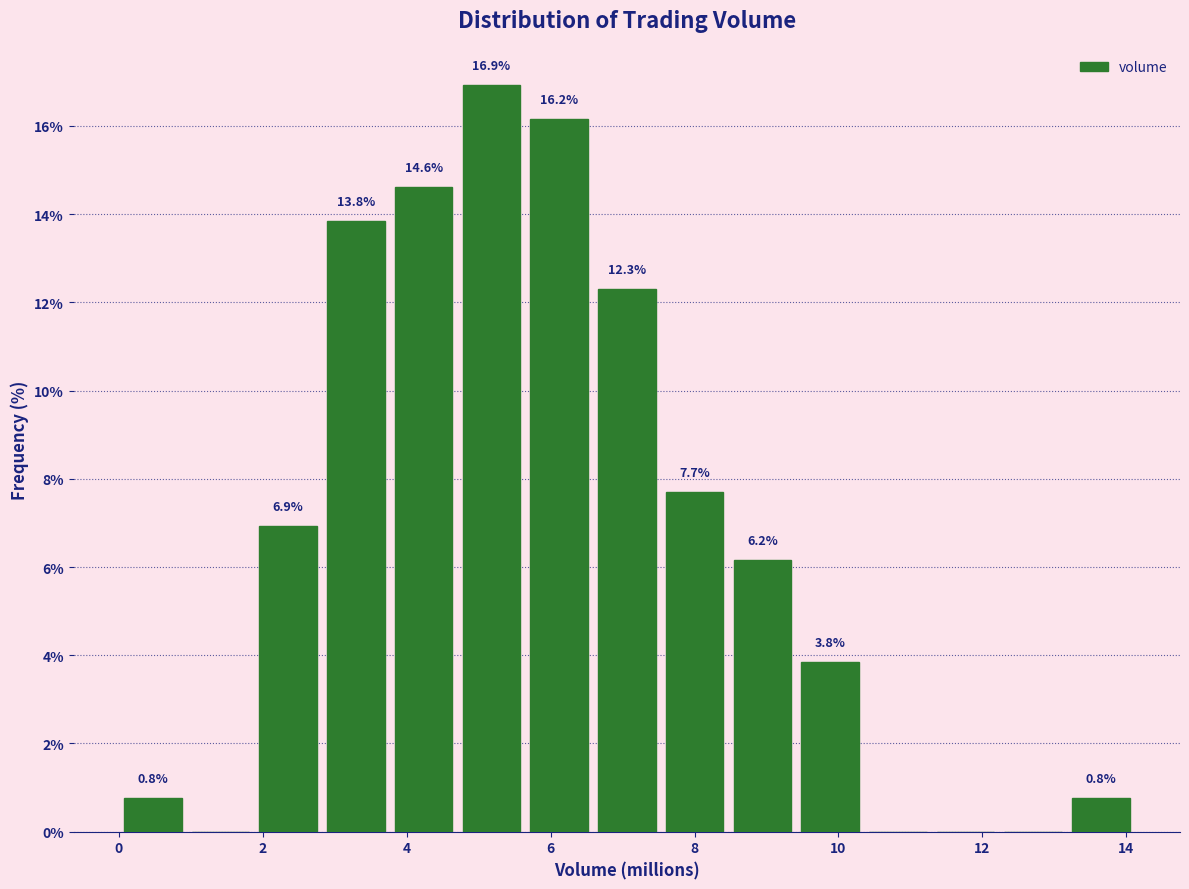

Over which range of the x-axis is the bar tallest?

4.8 to 5.6